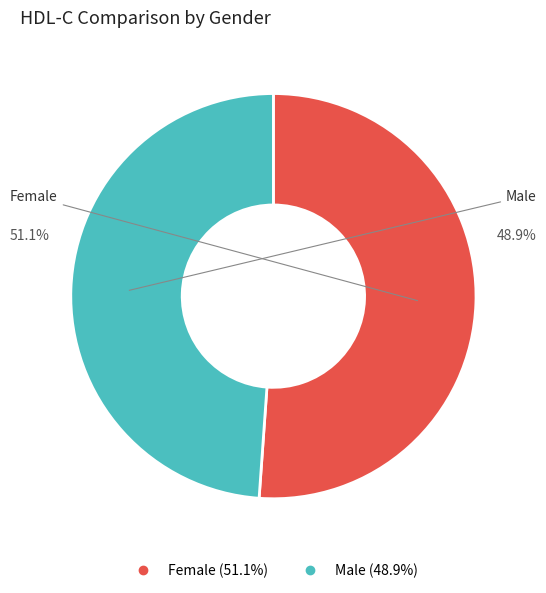

Rank the categories by value from highest to lowest.

Female, Male